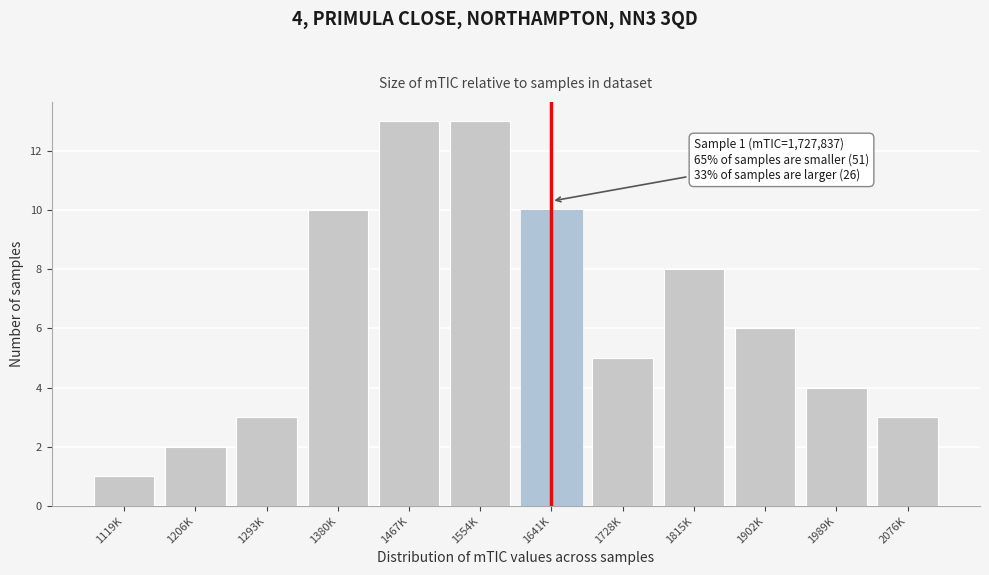

Reading right to left, transcribe all the data shown in this chart.

3	4	6	8	5	10	13	13	10	3	2	1